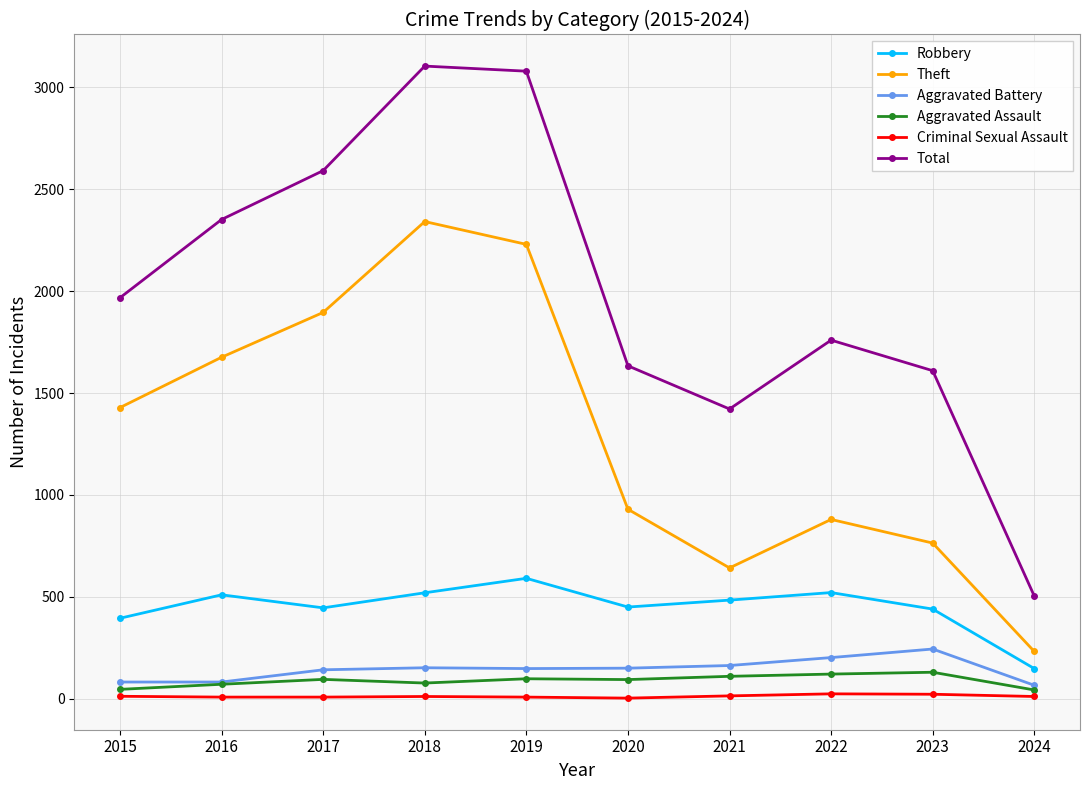

What is the difference between the maximum and minimum values in the Aggravated Battery series?

178